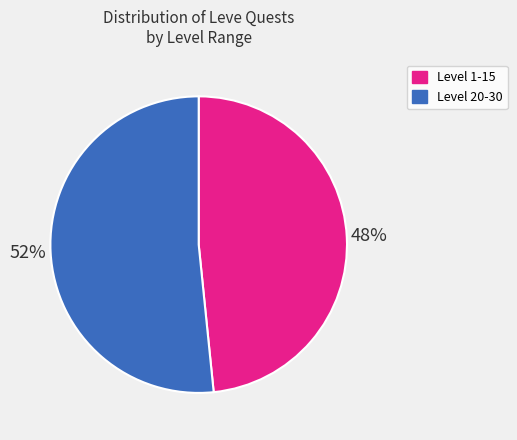

Is there any slice that represents more than half of the pie?

Yes